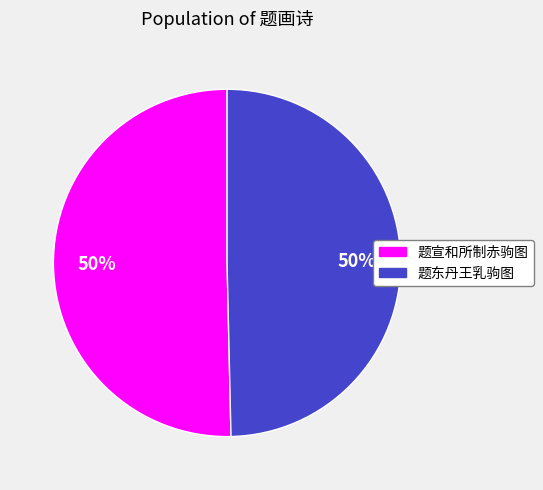

Do 题东丹王乳驹图 and 题宣和所制赤驹图 together represent more than half of the pie?

Yes